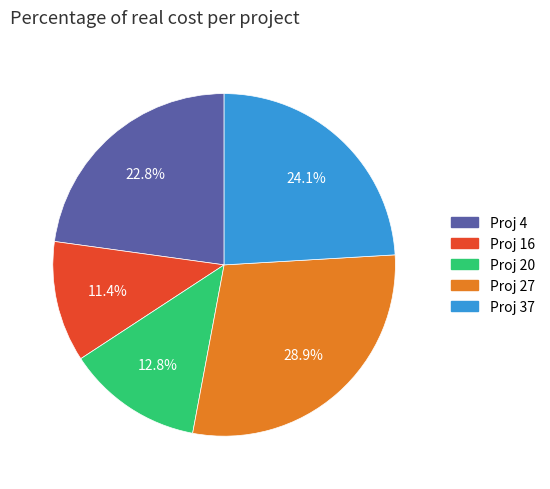

Which category has the biggest portion of the pie?

Proj 27